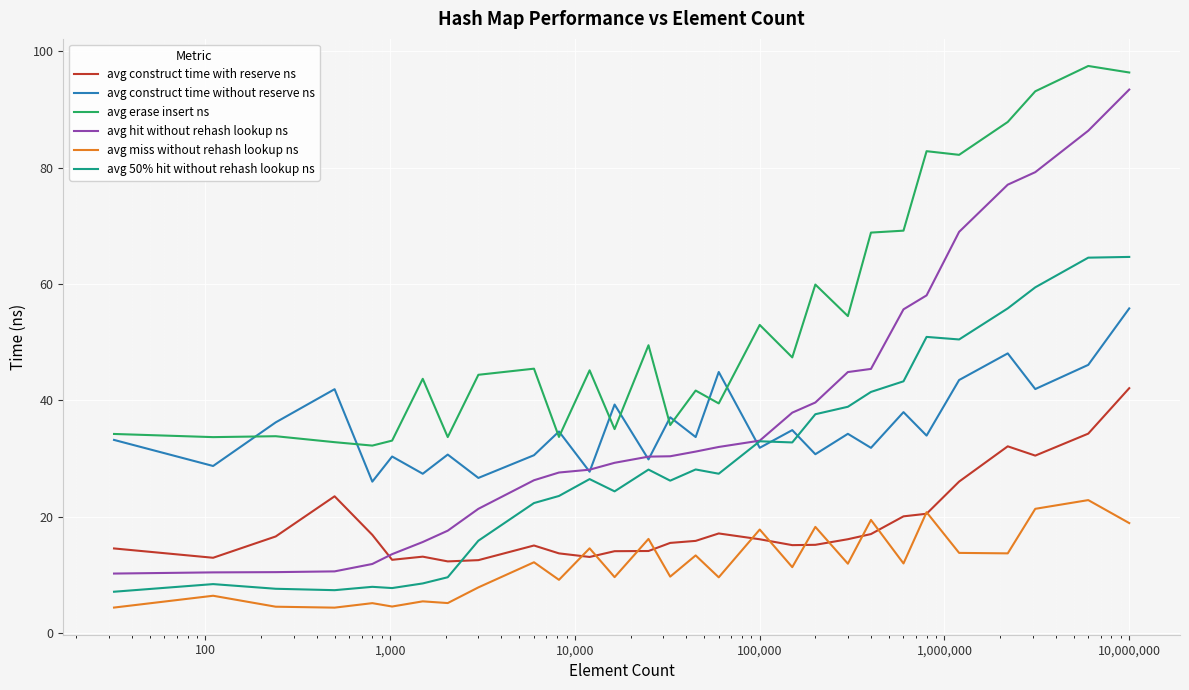

Which series has the widest spread of values?

avg hit without rehash lookup ns